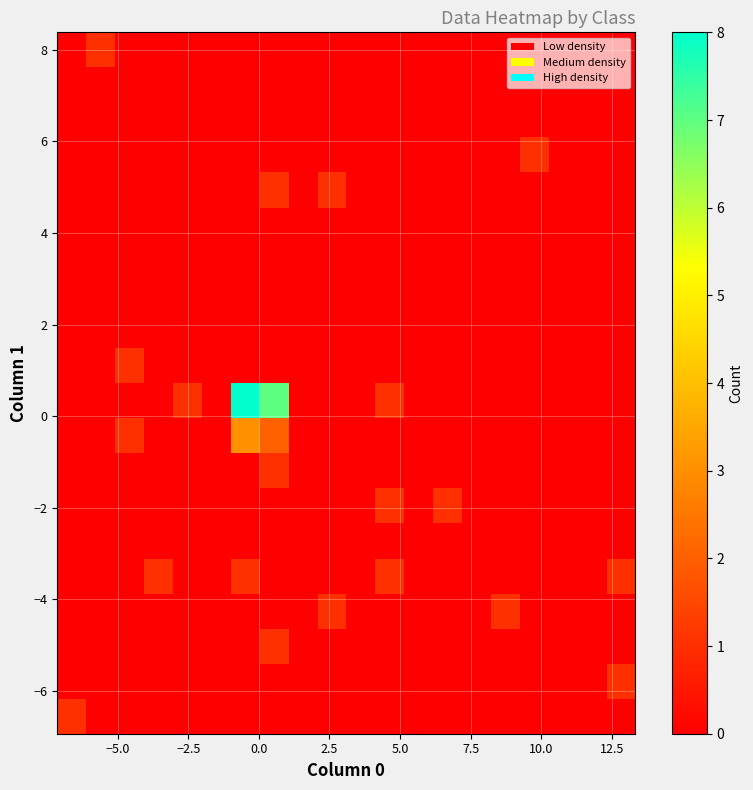

How many data points does each series have?

20